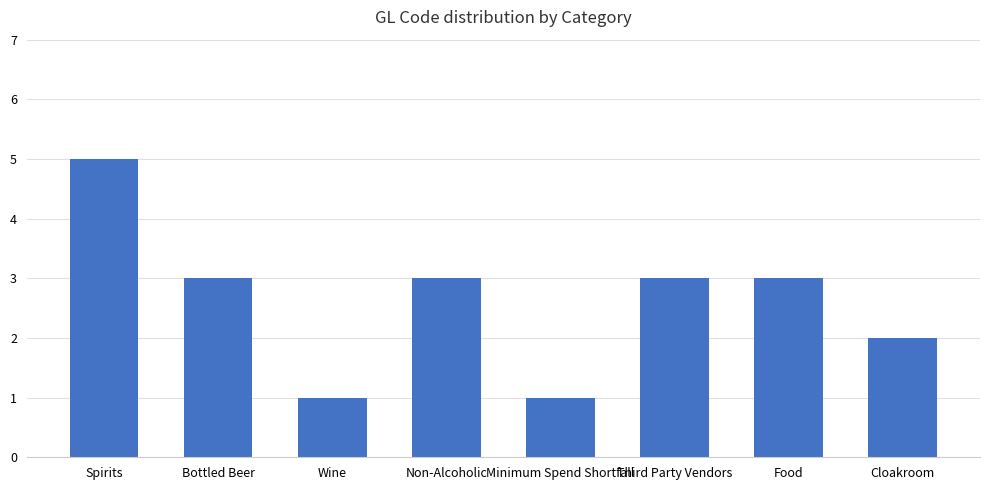

Reading left to right, extract all data points from this chart.

5	3	1	3	1	3	3	2